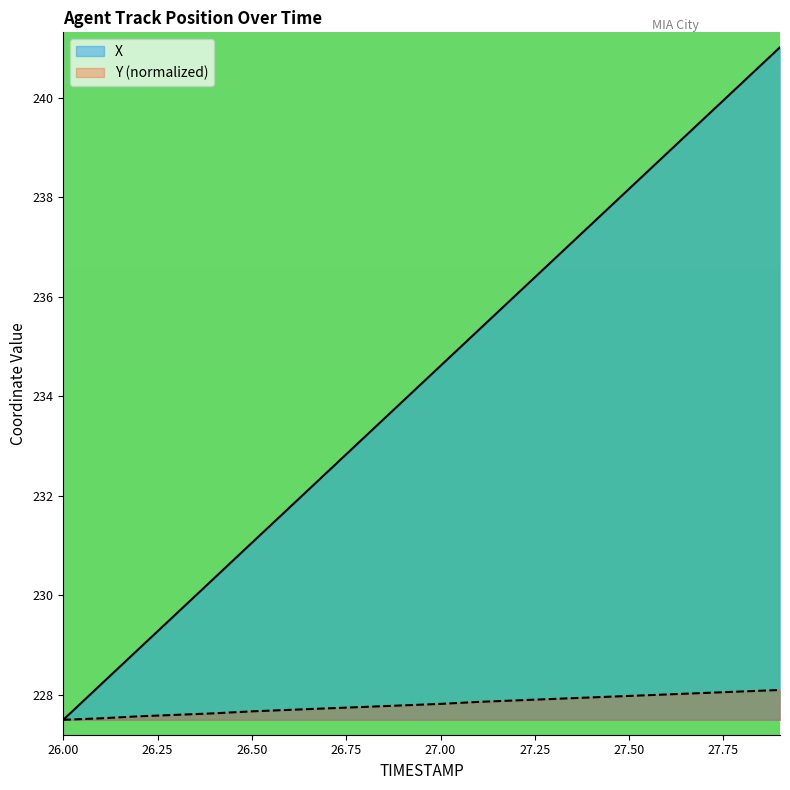

List the series in order of their peak value, lowest first.

Y (normalized), X